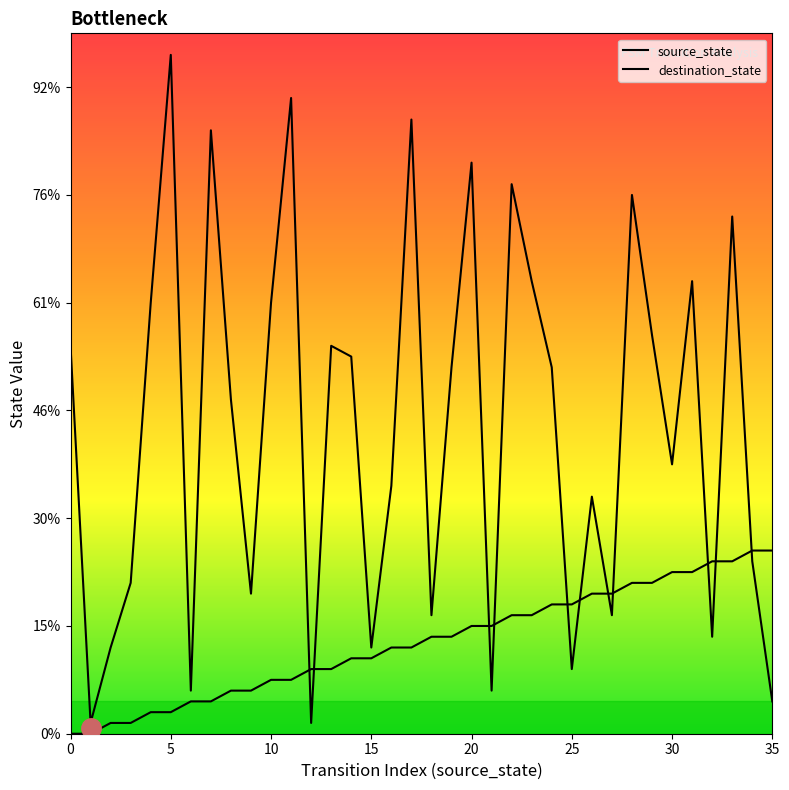

List the series in order of their overall mean, lowest first.

source_state, destination_state